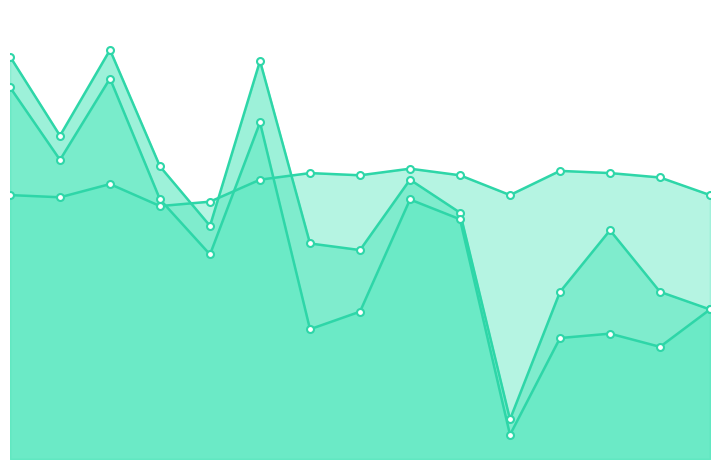

Rank the series at 6 from lowest to highest value.

pf, recall, precision